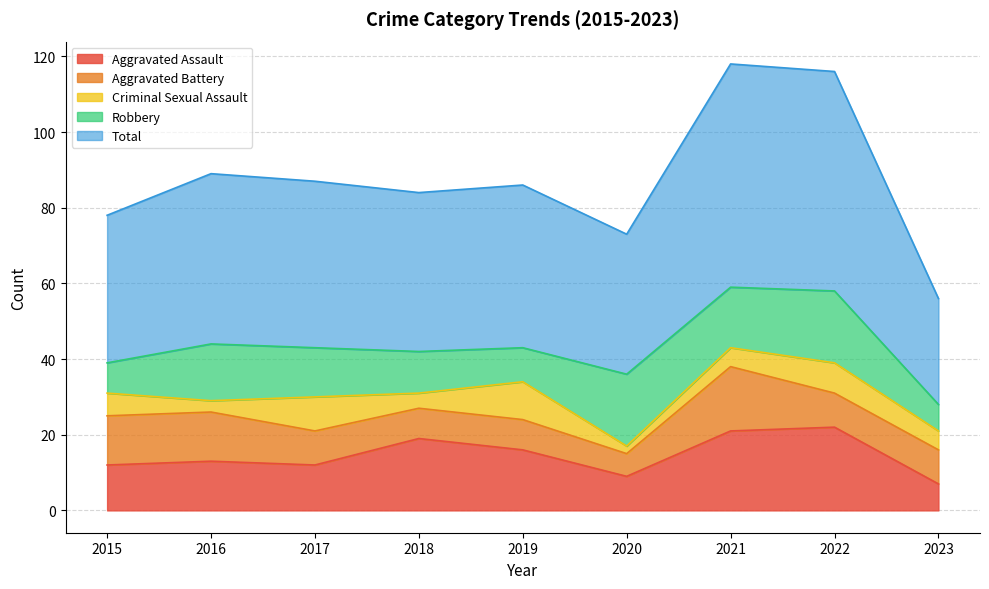

What is the highest value of the Aggravated Assault series?

22